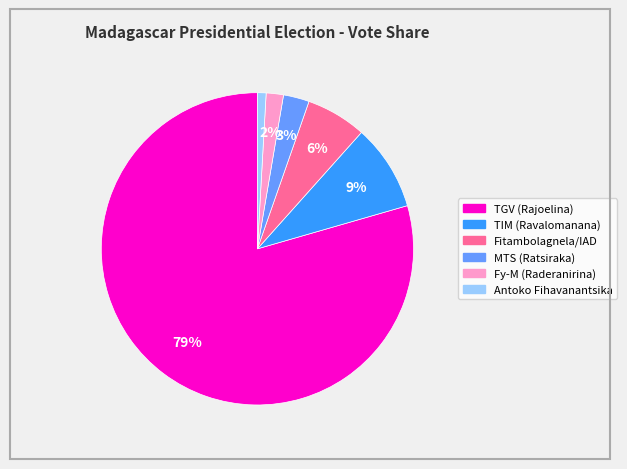

To the nearest percent, what percentage of the pie is Fy-M (Raderanirina)?

2%